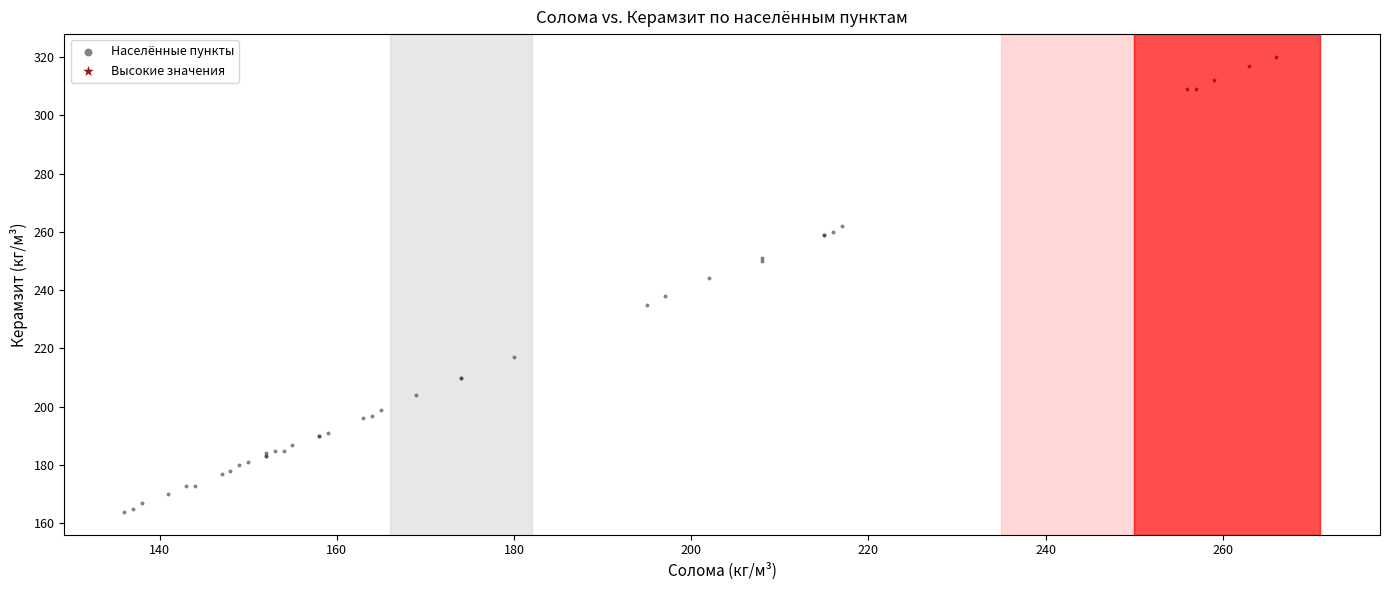

Which series reaches the minimum Y coordinate?

Населённые пункты